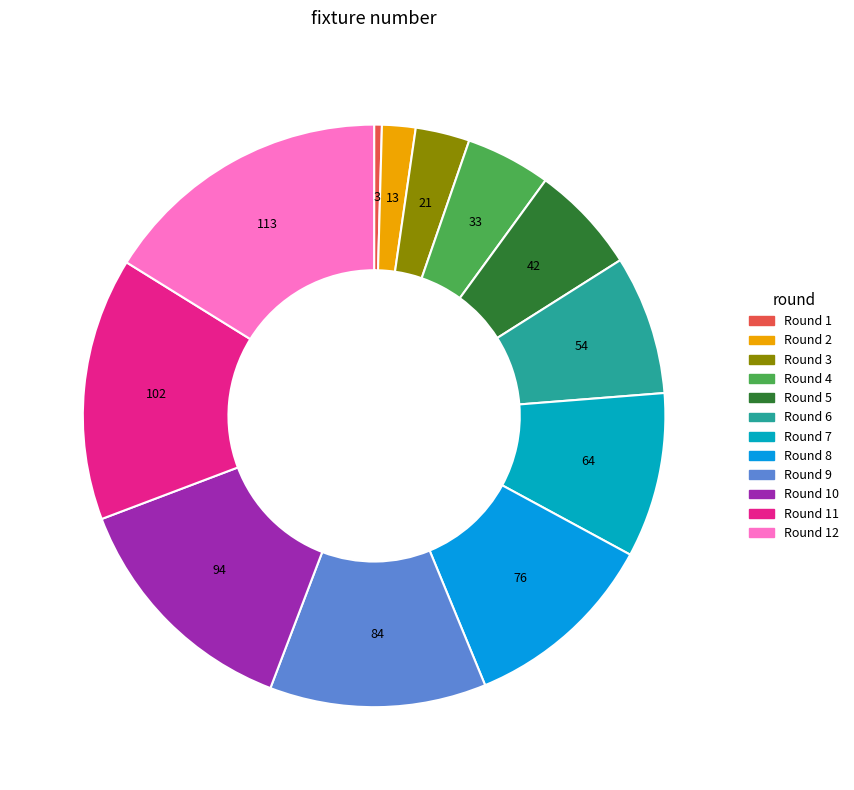

To the nearest percent, what is the average slice percentage?

8%